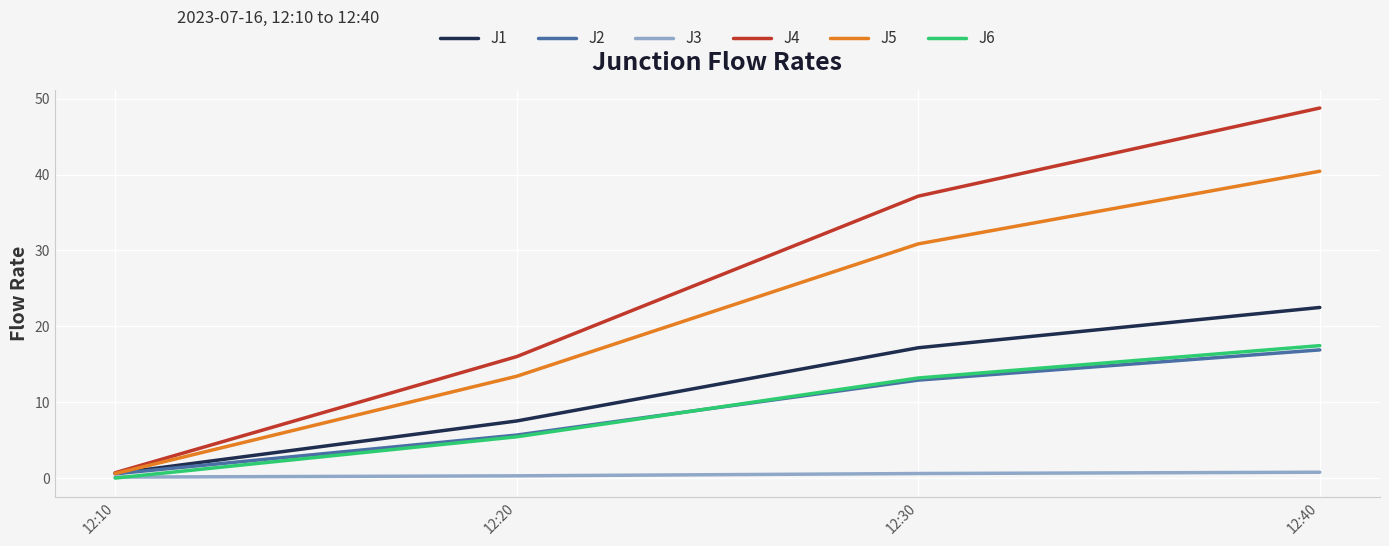

Between which two adjacent categories do J5 and J1 first intersect?

12:10 and 12:20